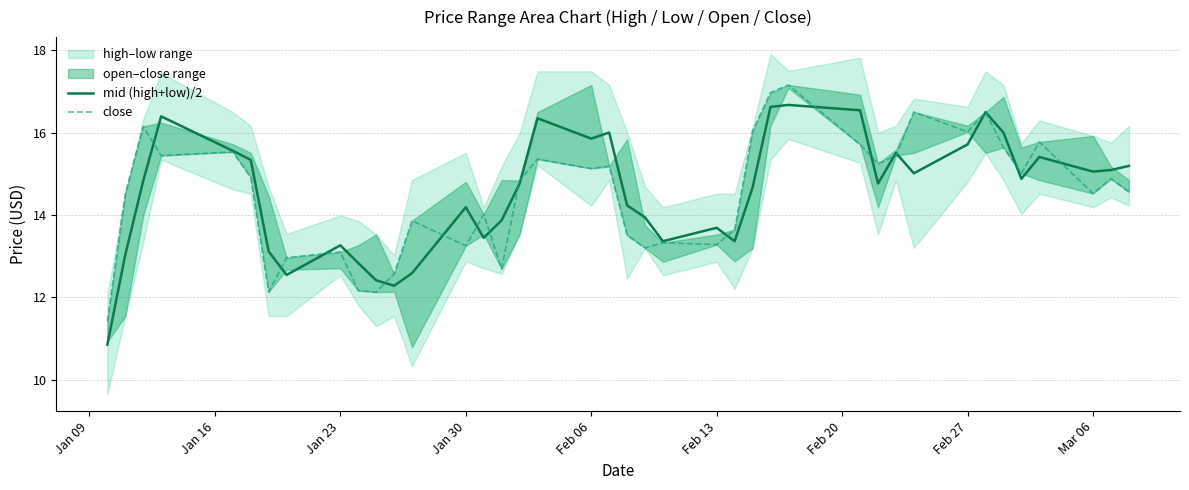

What is the highest value of the mid (high+low)/2 series?

16.7